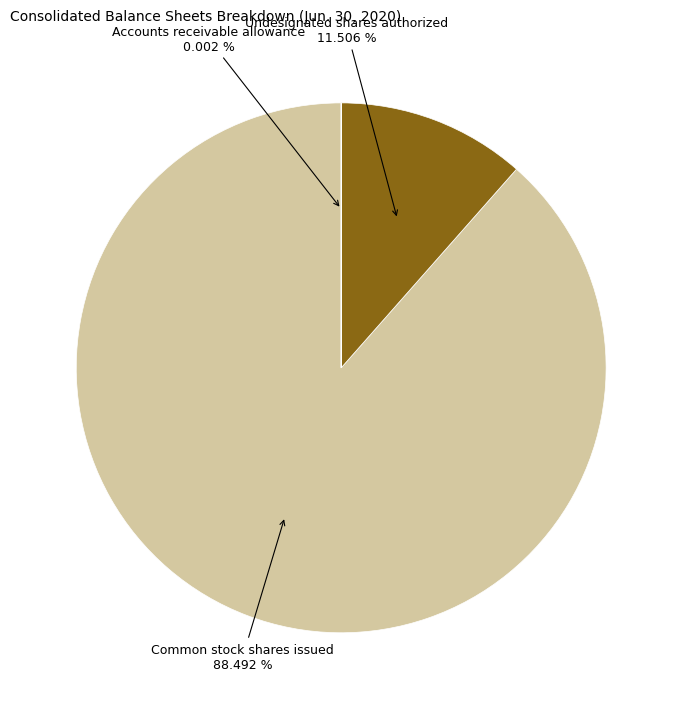

To the nearest percent, what is the average slice percentage?

33%